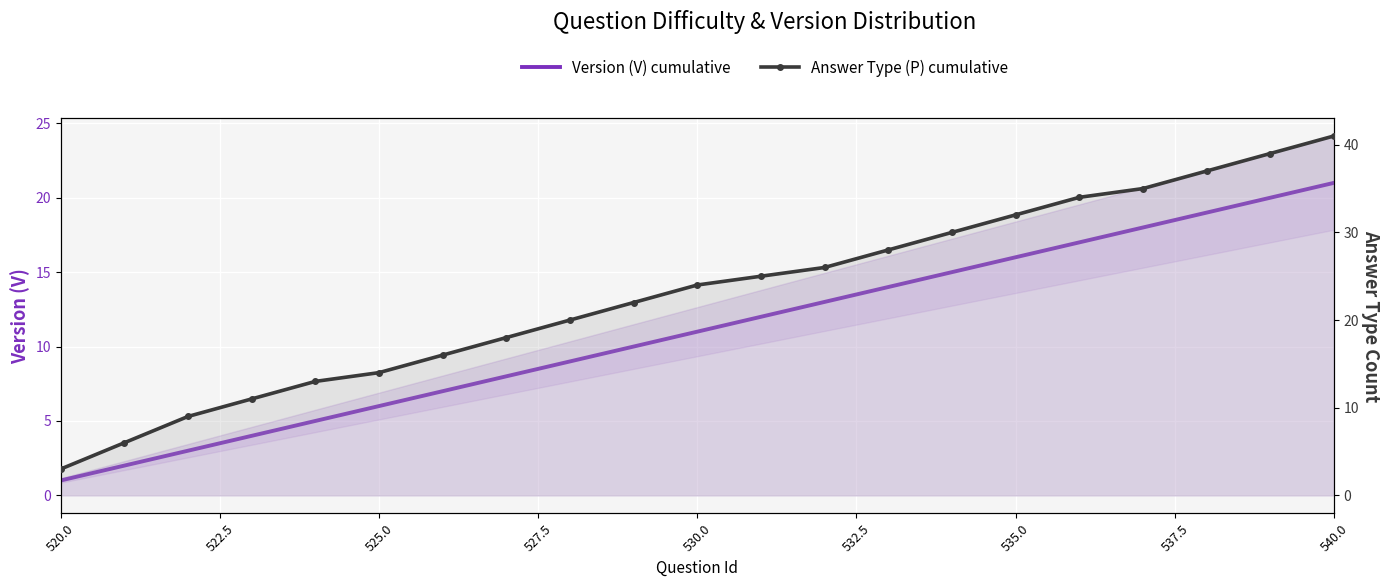

What is the minimum value for Version (V) cumulative?

1